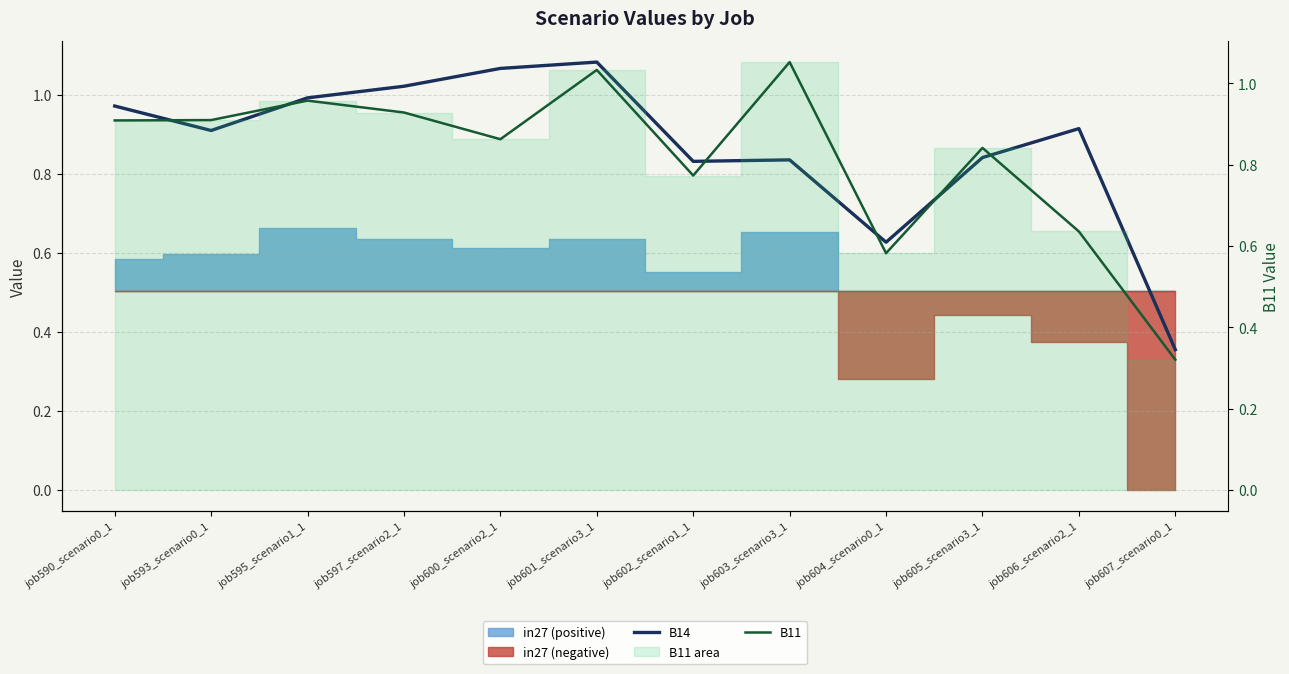

Is the value of B11 at job601_scenario3_1 greater than the value of B14 at job607_scenario0_1?

Yes